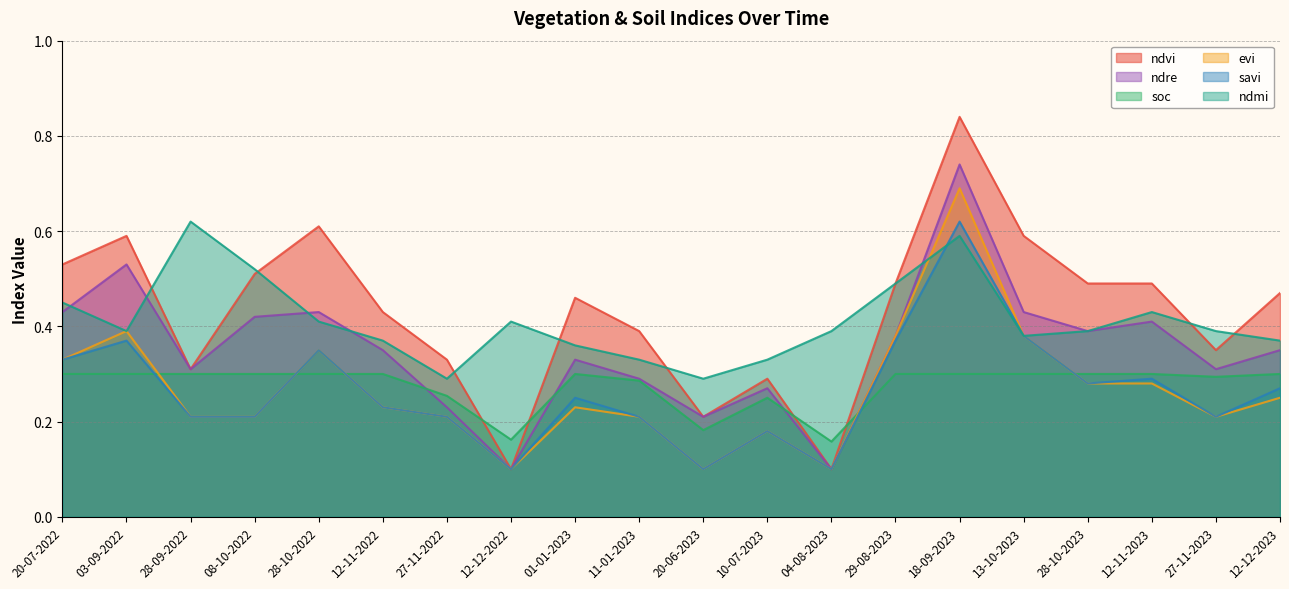

After their last crossing, which series has the higher values: soc or savi?

soc